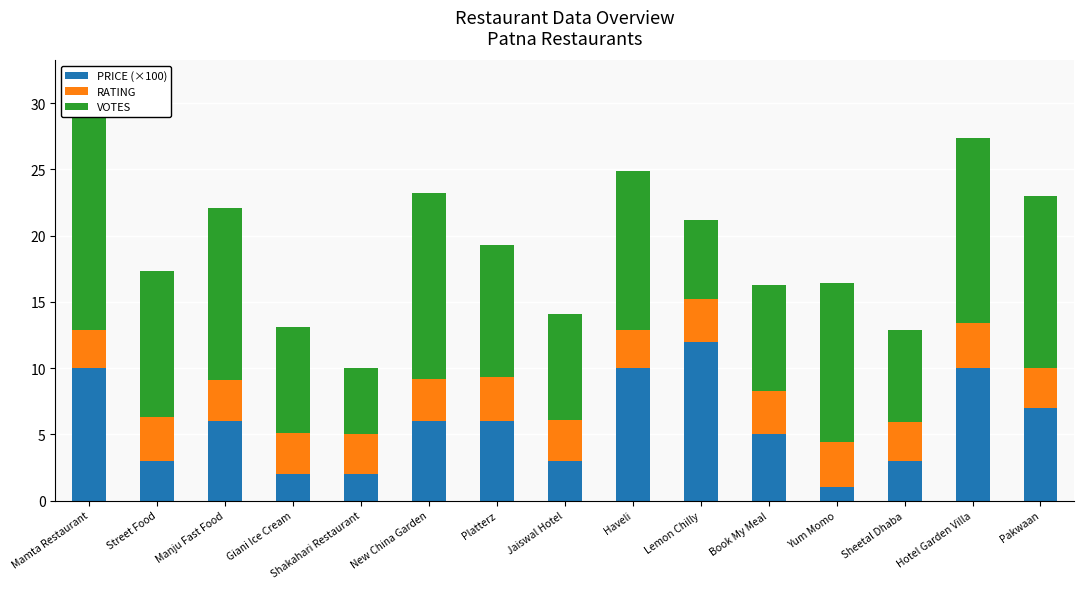

Is it true that PRICE (×100) equals 5.3 at Haveli?

False